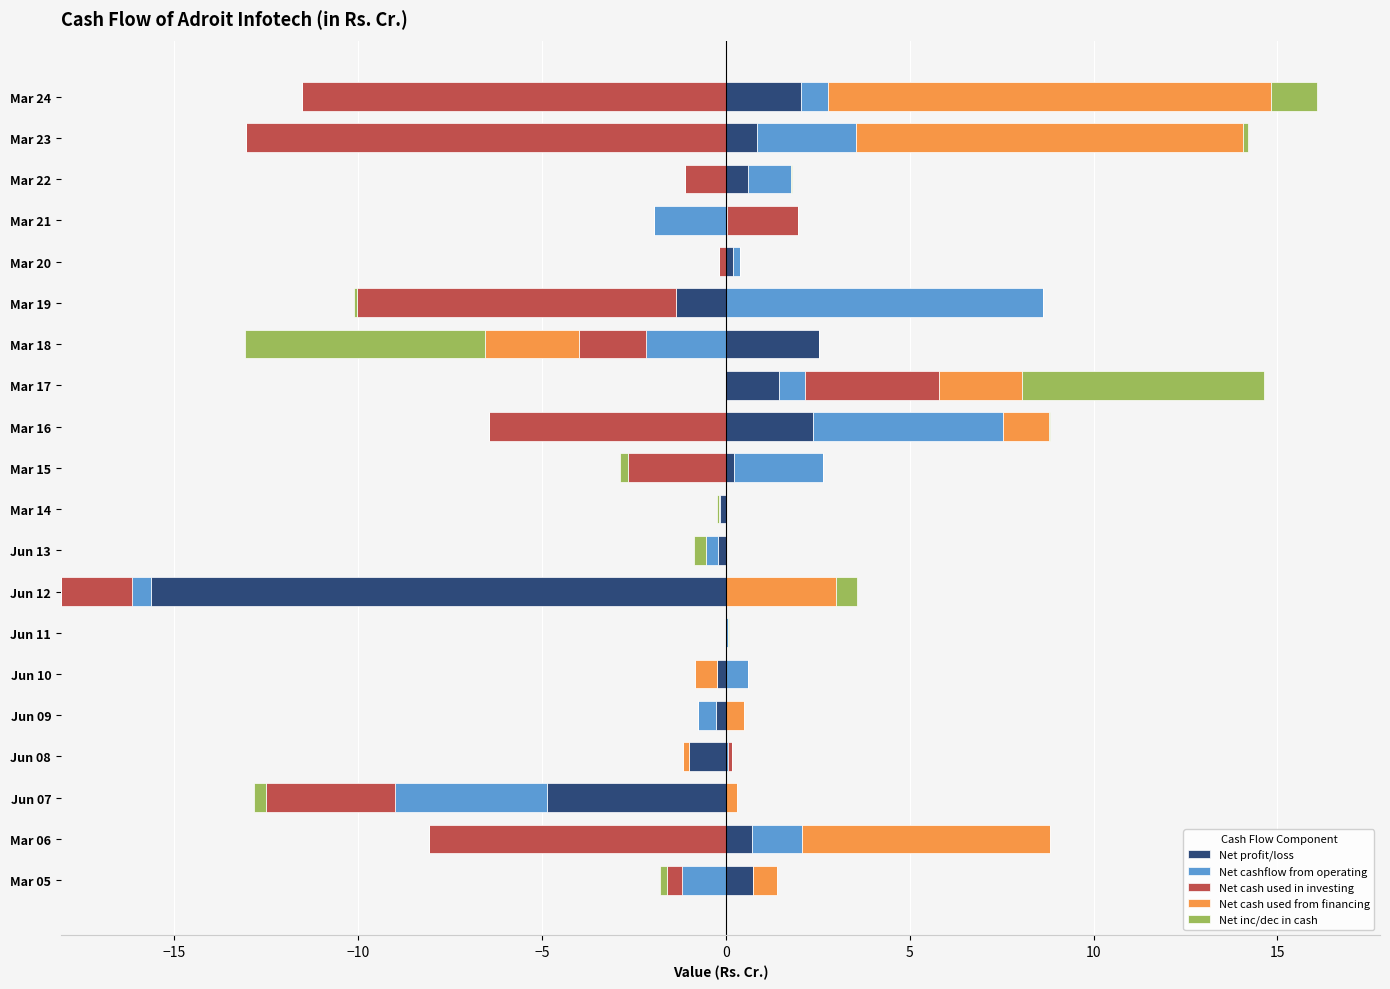

How many distinct data groups are displayed?

5